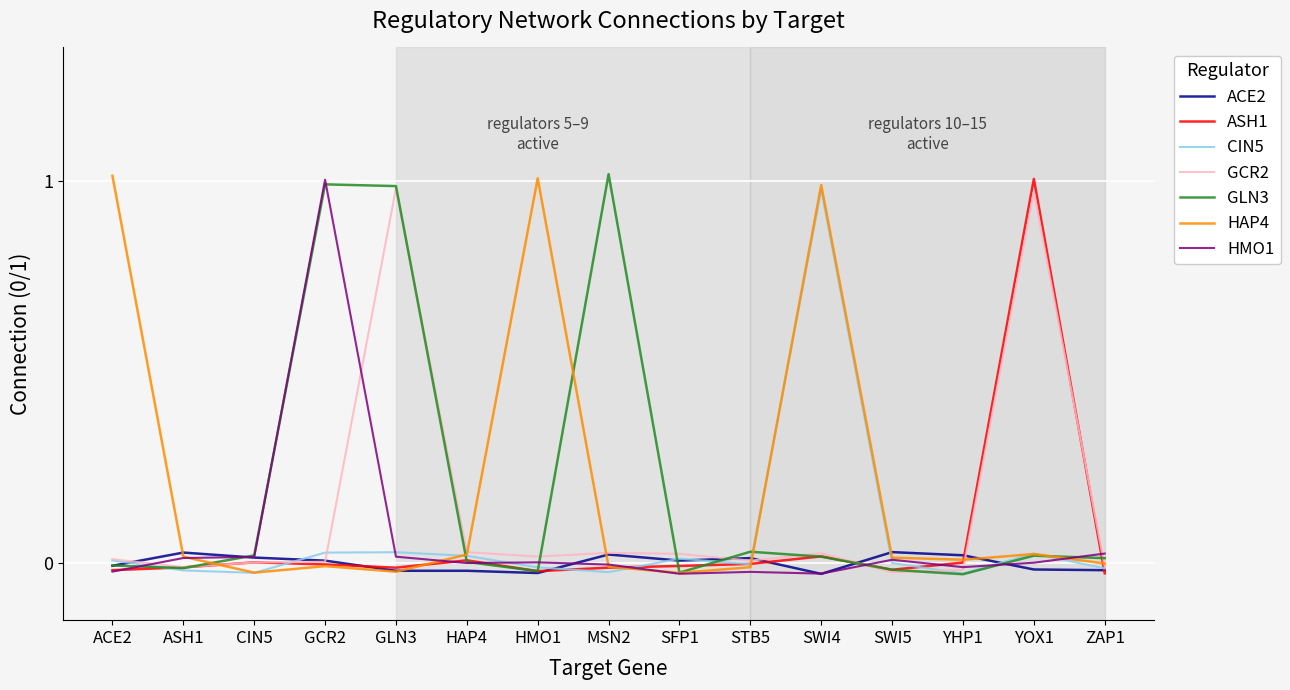

Is it true that ASH1 equals -0.0 at GLN3?

True